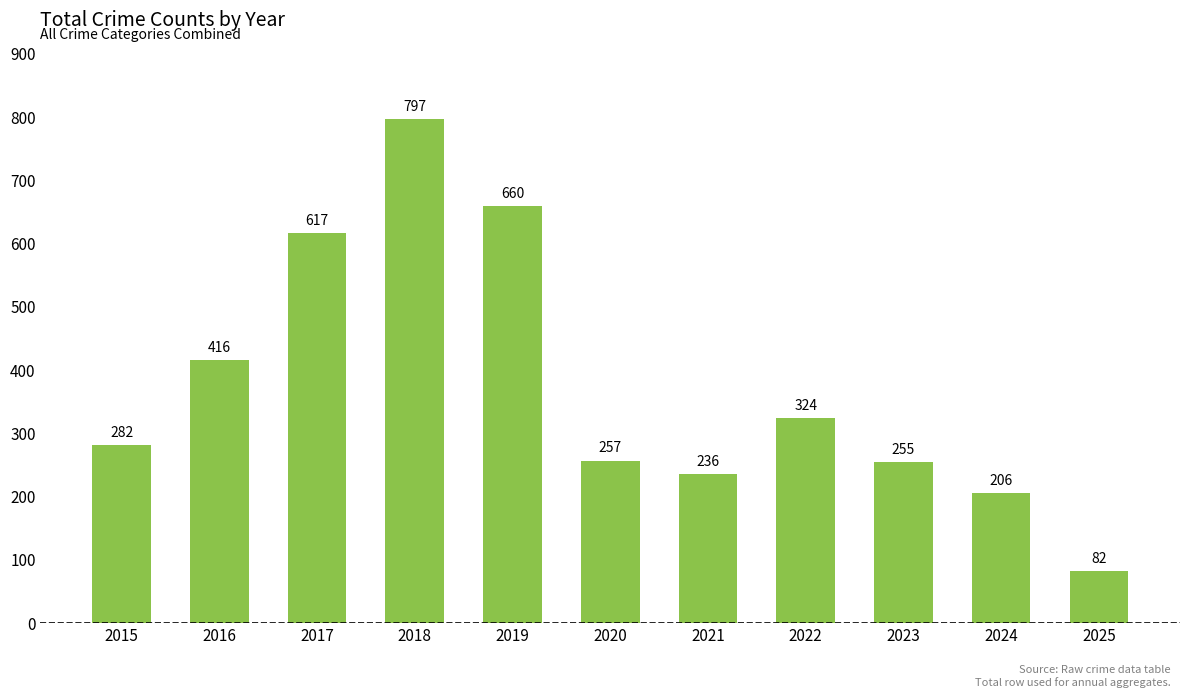

Reading right to left, what are all the values shown in this chart?

2025=82	2024=206	2023=255	2022=324	2021=236	2020=257	2019=660	2018=797	2017=617	2016=416	2015=282